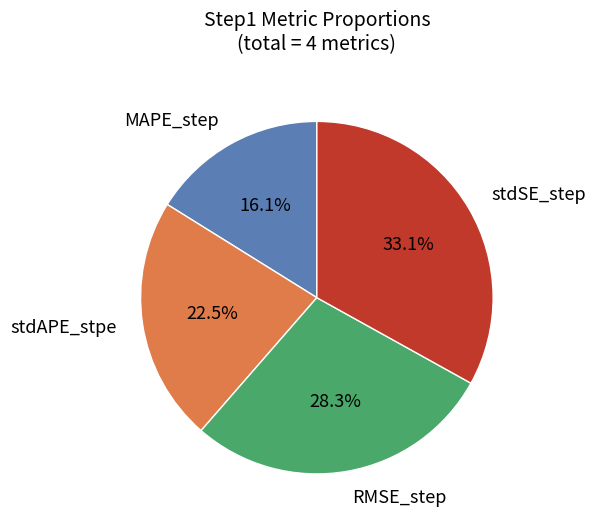

Does MAPE_step account for over 50% of the chart?

No